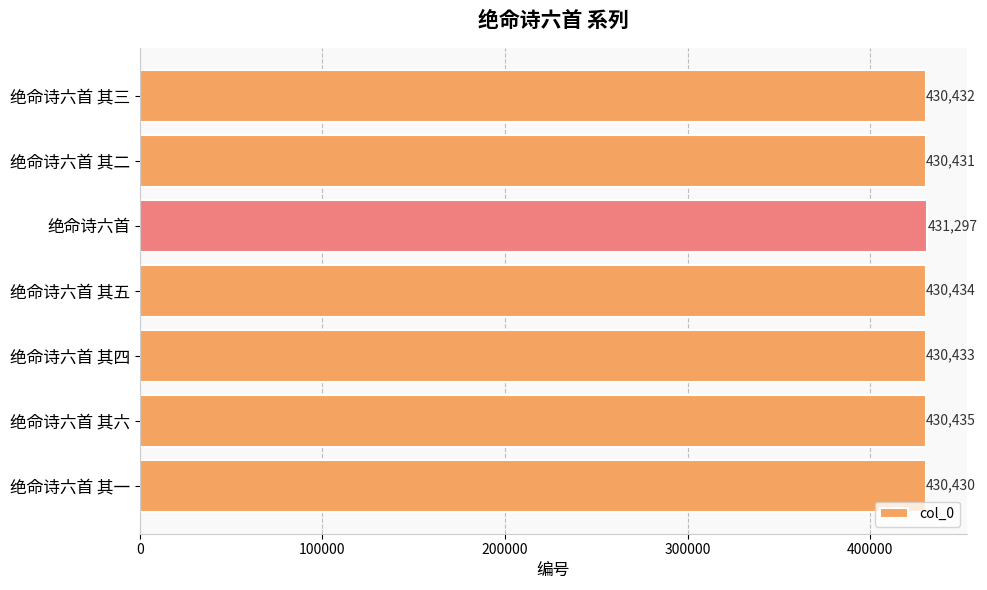

How many values are below 430433?

3